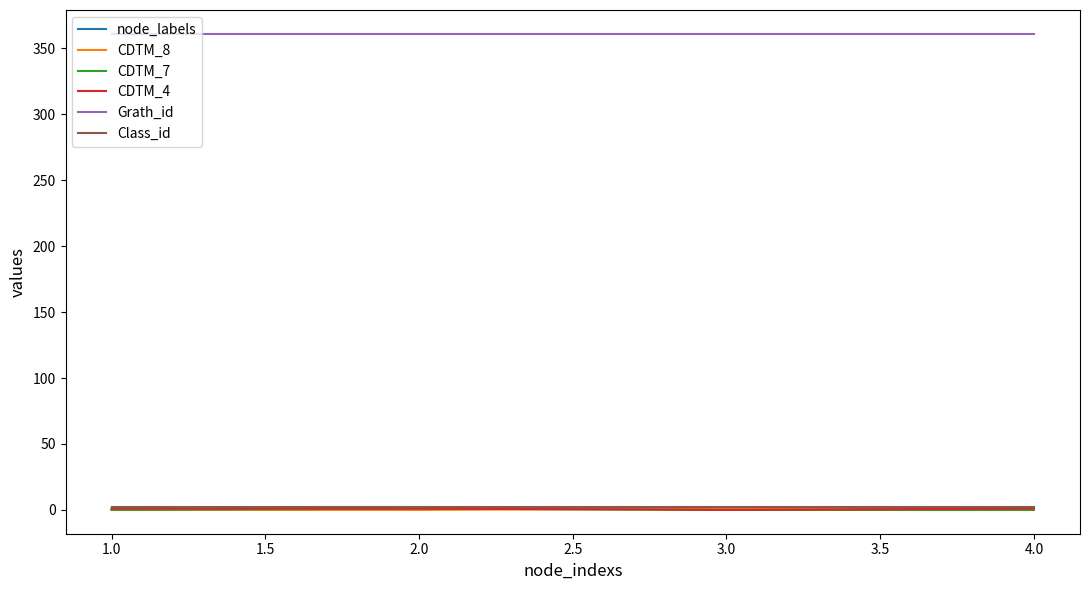

What is the average value of the node_labels series?

1